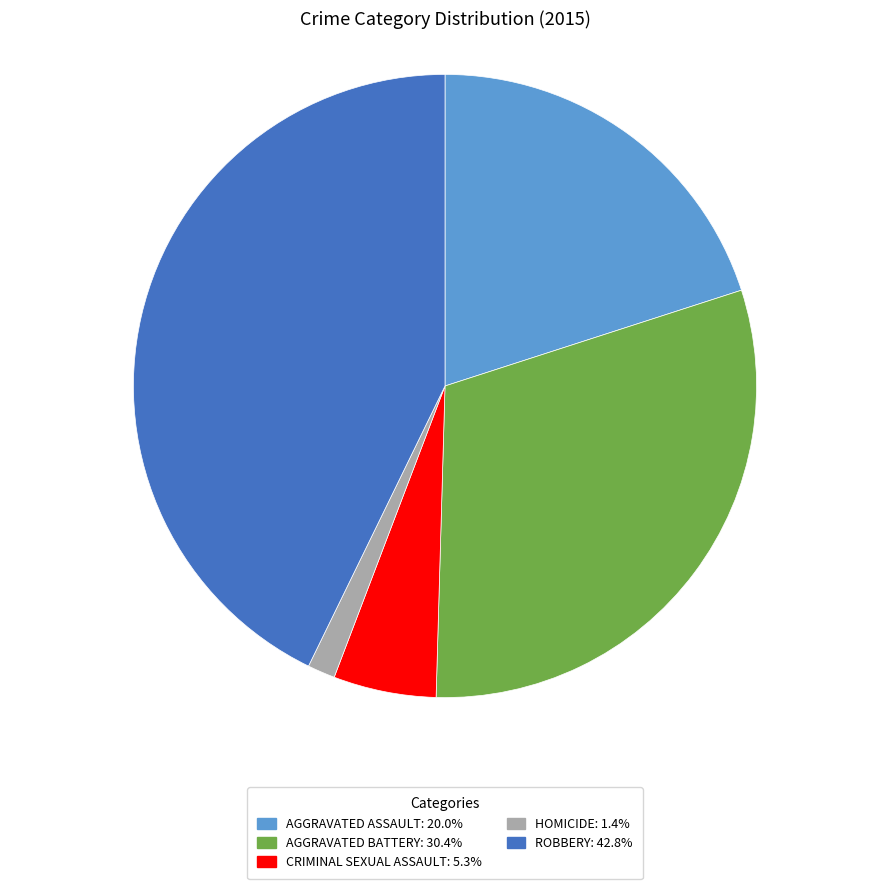

How many segments does this pie chart have?

5